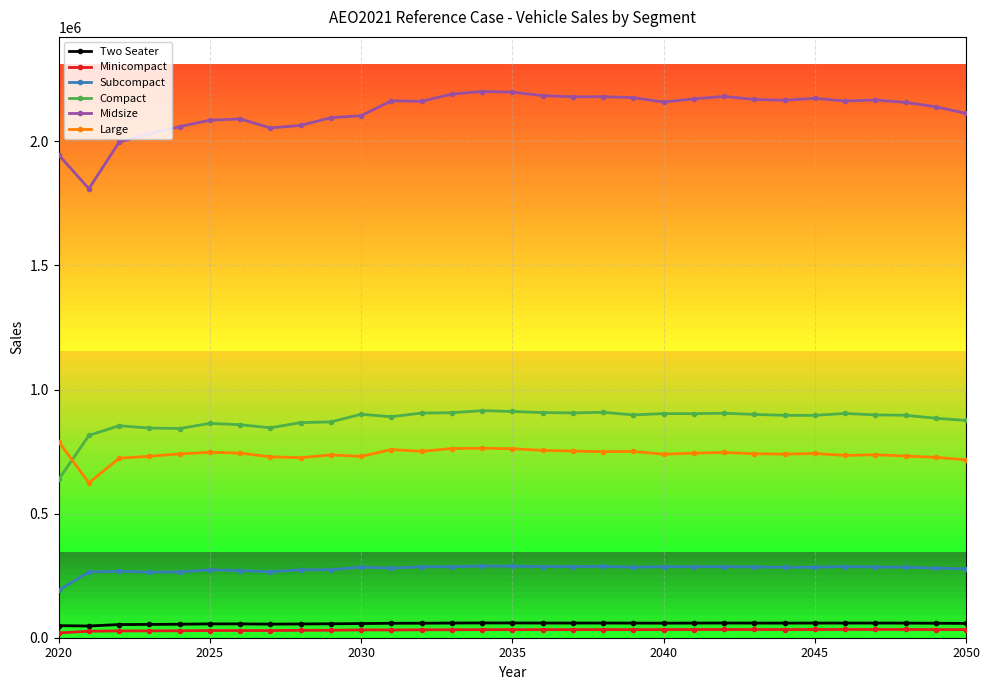

Rank the series by their maximum value, from highest to lowest.

Midsize, Compact, Large, Subcompact, Two Seater, Minicompact